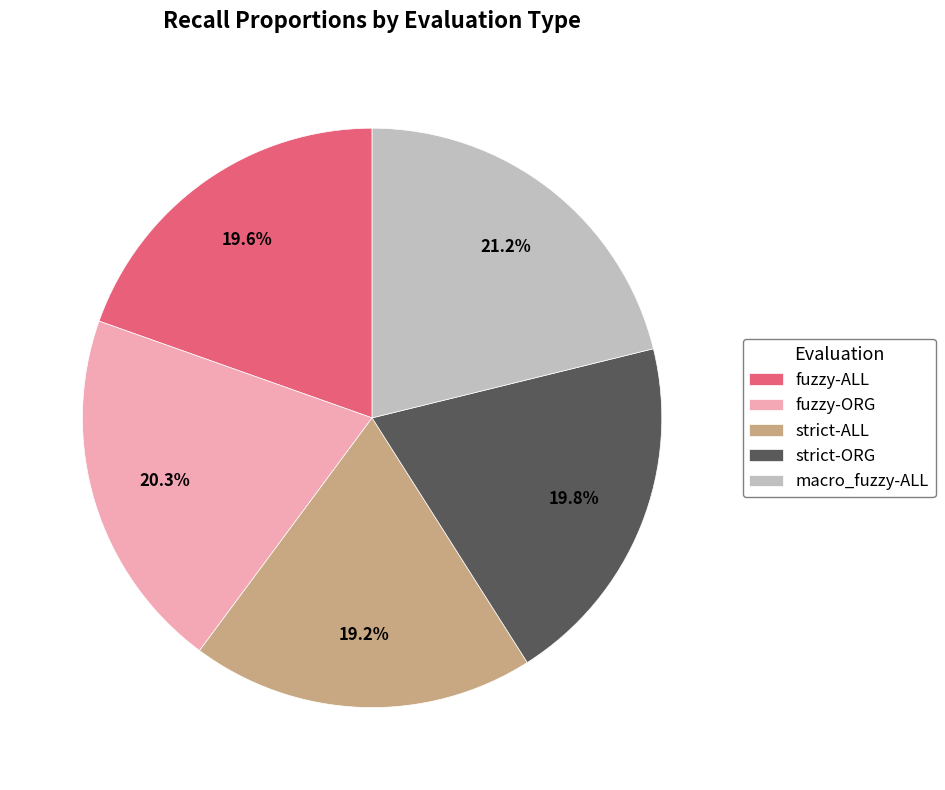

Is the sum of strict-ORG and macro_fuzzy-ALL greater than half?

No